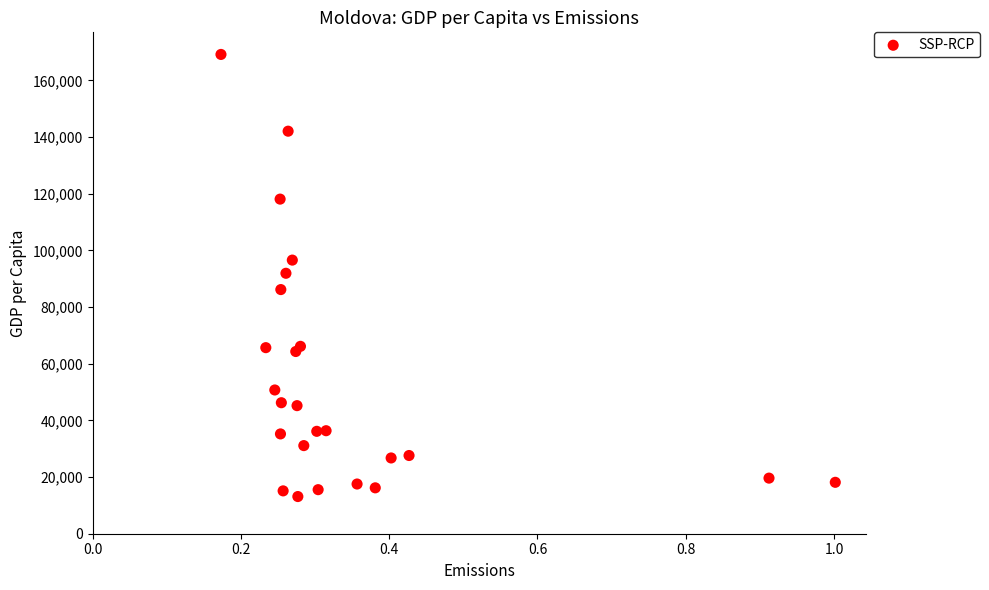

What is the range of Y values (max minus min)?

156009